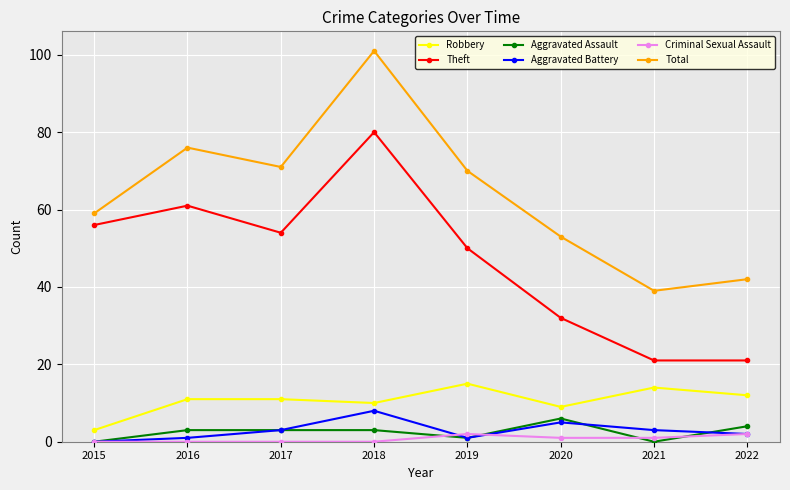

In Criminal Sexual Assault, how many points are higher than both neighbors (excluding endpoints)?

1